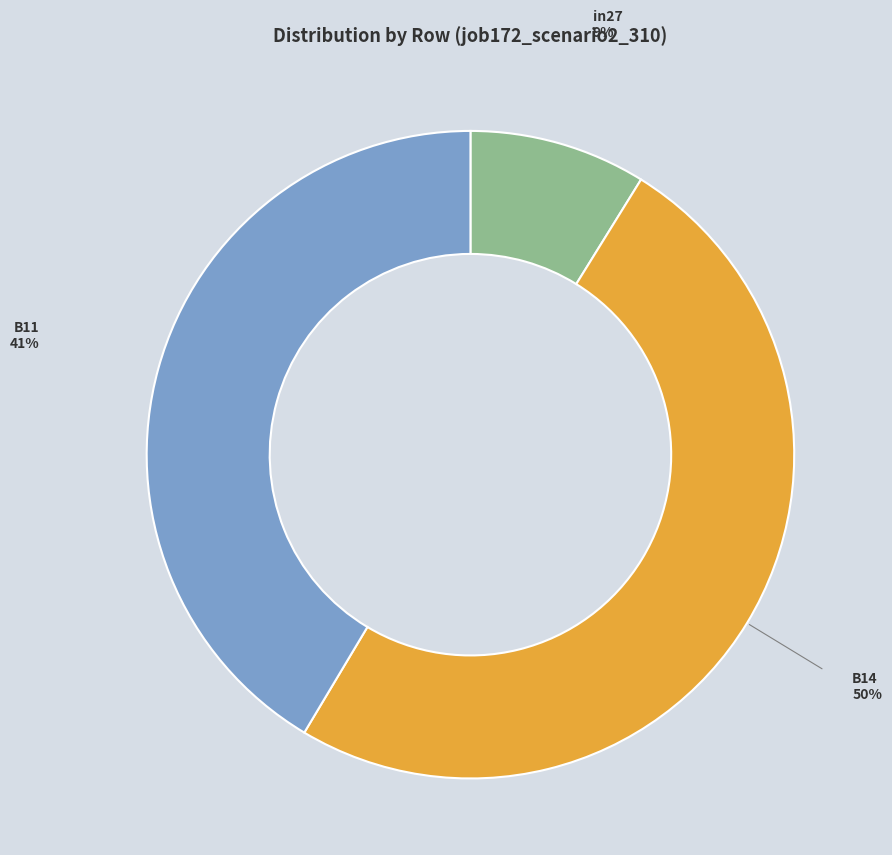

Count the number of slices in the pie.

3